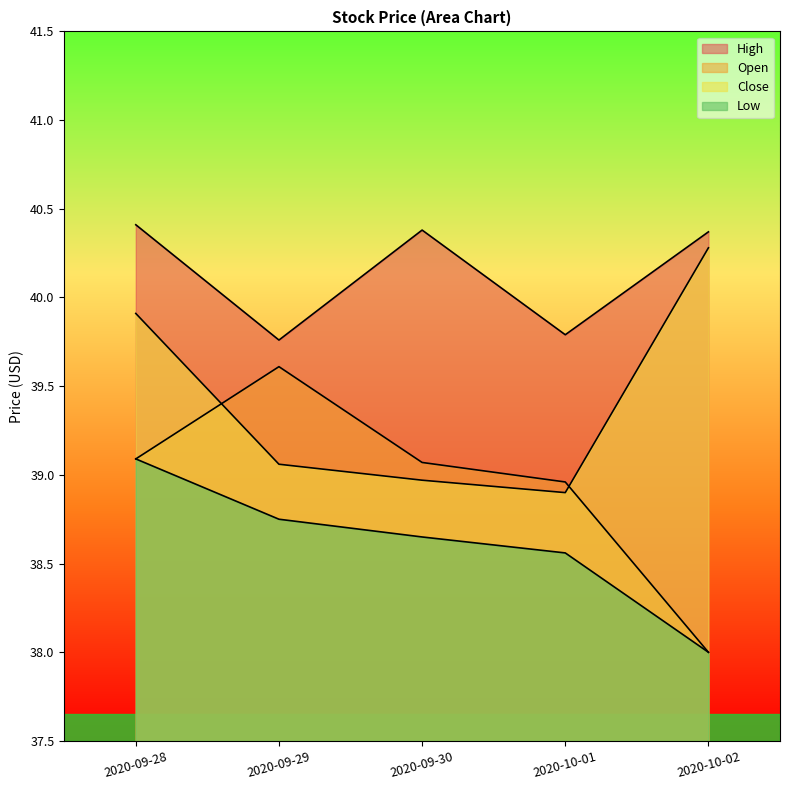

What is the greatest value displayed?

40.4